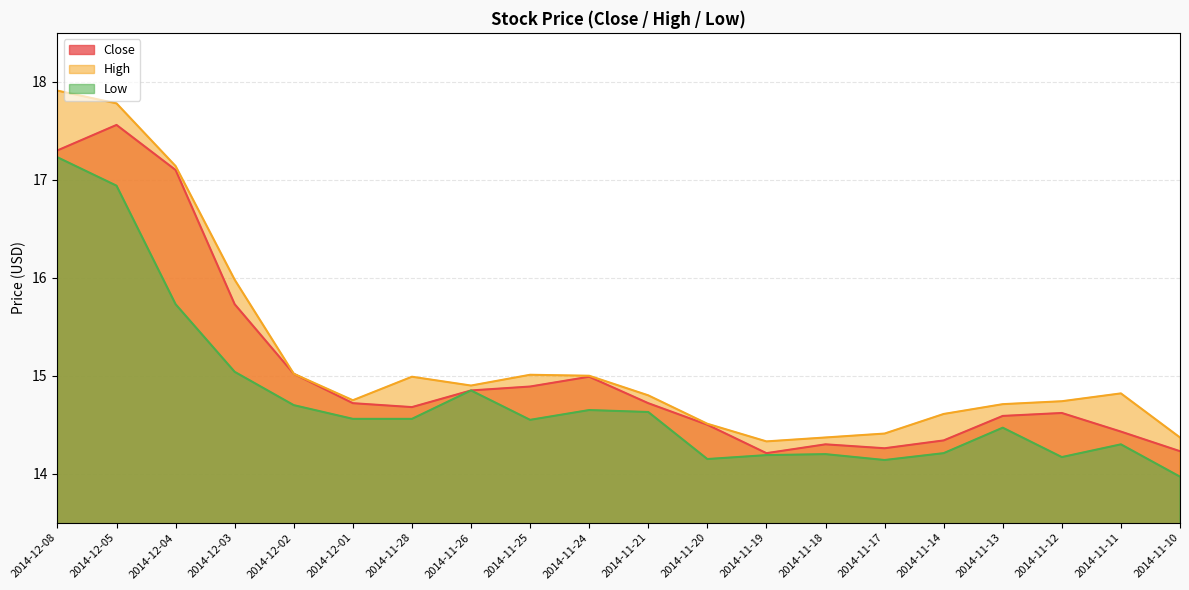

Which category has the highest value across all series?

2014-12-08